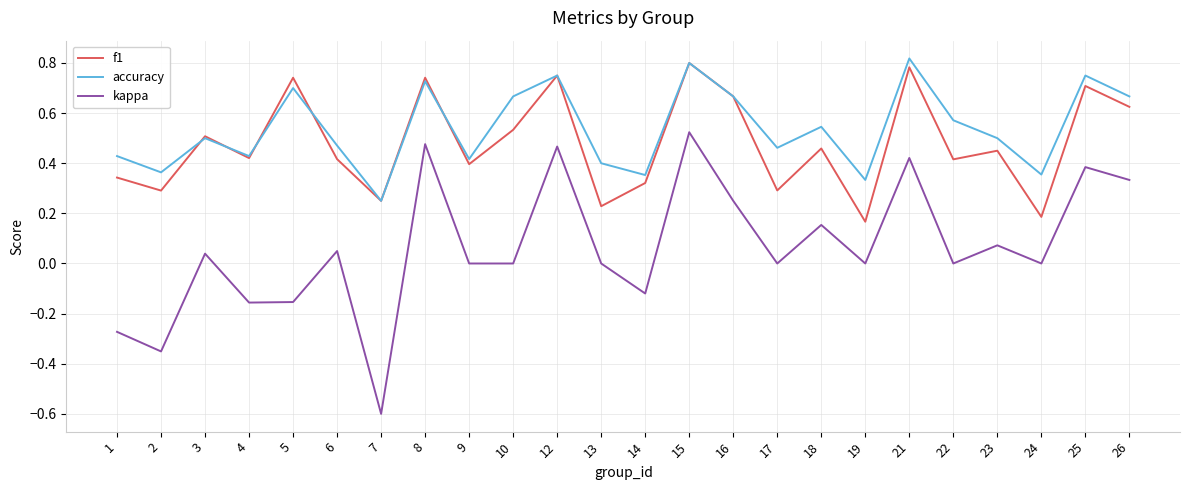

True or false: kappa and f1 intersect in this chart.

False